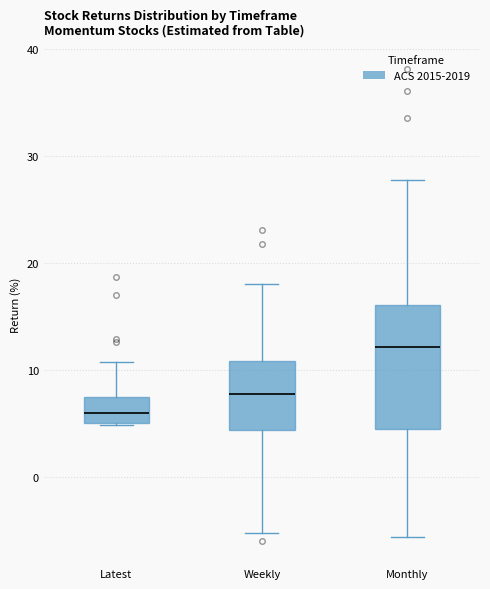

Reading left to right, read every box against the y-axis: the position of its median line, the range the box covers, and the ends of its whiskers. The values are not printed on the chart, so give them approximately, as read against the axis.

Latest: median 6, box 5 to 7, whiskers 5 to 11
Weekly: median 8, box 4 to 11, whiskers -5 to 18
Monthly: median 12, box 5 to 16, whiskers -6 to 28